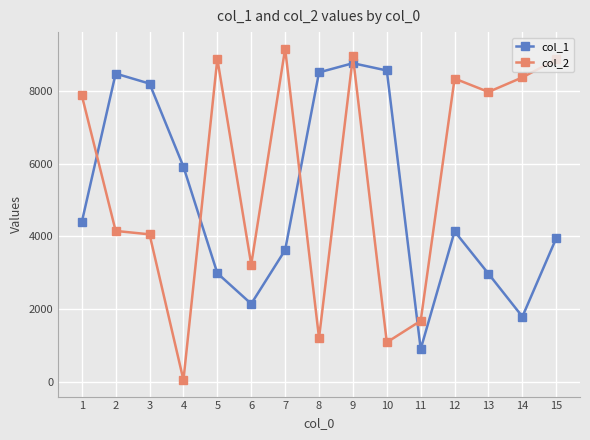

At which category does col_1 reach its first local peak?

2